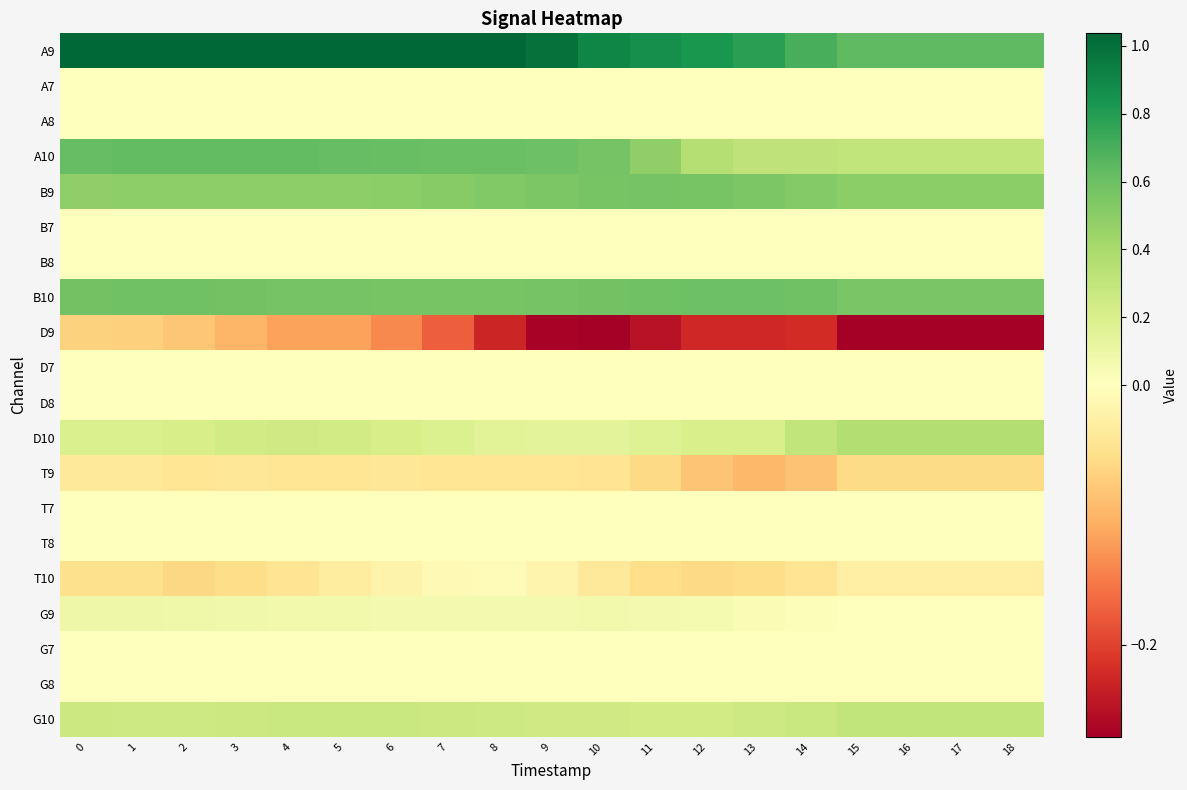

Reading left to right, what are all the values shown in this chart?

A9: 0=1.0	1=1.0	2=1.0	3=1.0	4=1.0	5=1.0	6=1.0	7=1.0	8=1.0	9=1.0	10=0.9	11=0.9	12=0.8	13=0.8	14=0.7	15=0.6	16=0.6	17=0.6	18=0.6
A7: 0=0.0	1=0.0	2=0.0	3=0.0	4=0.0	5=0.0	6=0.0	7=0.0	8=0.0	9=0.0	10=0.0	11=0.0	12=0.0	13=0.0	14=0.0	15=0.0	16=0.0	17=0.0	18=0.0
A8: 0=0.0	1=0.0	2=0.0	3=0.0	4=0.0	5=0.0	6=0.0	7=0.0	8=0.0	9=0.0	10=0.0	11=0.0	12=0.0	13=0.0	14=0.0	15=0.0	16=0.0	17=0.0	18=0.0
A10: 0=0.6	1=0.6	2=0.6	3=0.6	4=0.6	5=0.6	6=0.6	7=0.6	8=0.6	9=0.6	10=0.6	11=0.5	12=0.4	13=0.3	14=0.3	15=0.3	16=0.3	17=0.3	18=0.3
B9: 0=0.5	1=0.5	2=0.5	3=0.5	4=0.5	5=0.5	6=0.5	7=0.5	8=0.5	9=0.5	10=0.6	11=0.6	12=0.6	13=0.5	14=0.5	15=0.5	16=0.5	17=0.5	18=0.5
B7: 0=0.0	1=0.0	2=0.0	3=0.0	4=0.0	5=0.0	6=0.0	7=0.0	8=0.0	9=0.0	10=0.0	11=0.0	12=0.0	13=0.0	14=0.0	15=0.0	16=0.0	17=0.0	18=0.0
B8: 0=0.0	1=0.0	2=0.0	3=0.0	4=0.0	5=0.0	6=0.0	7=0.0	8=0.0	9=0.0	10=0.0	11=0.0	12=0.0	13=0.0	14=0.0	15=0.0	16=0.0	17=0.0	18=0.0
B10: 0=0.6	1=0.6	2=0.6	3=0.6	4=0.6	5=0.6	6=0.6	7=0.6	8=0.6	9=0.6	10=0.6	11=0.6	12=0.6	13=0.6	14=0.6	15=0.6	16=0.6	17=0.6	18=0.6
D9: 0=-0.1	1=-0.1	2=-0.1	3=-0.1	4=-0.1	5=-0.1	6=-0.1	7=-0.2	8=-0.2	9=-0.3	10=-0.3	11=-0.2	12=-0.2	13=-0.2	14=-0.2	15=-0.3	16=-0.3	17=-0.3	18=-0.3
D7: 0=0.0	1=0.0	2=0.0	3=0.0	4=0.0	5=0.0	6=0.0	7=0.0	8=0.0	9=0.0	10=0.0	11=0.0	12=0.0	13=0.0	14=0.0	15=0.0	16=0.0	17=0.0	18=0.0
D8: 0=0.0	1=0.0	2=0.0	3=0.0	4=0.0	5=0.0	6=0.0	7=0.0	8=0.0	9=0.0	10=0.0	11=0.0	12=0.0	13=0.0	14=0.0	15=0.0	16=0.0	17=0.0	18=0.0
D10: 0=0.2	1=0.2	2=0.2	3=0.2	4=0.2	5=0.2	6=0.2	7=0.2	8=0.2	9=0.1	10=0.1	11=0.2	12=0.2	13=0.2	14=0.3	15=0.4	16=0.4	17=0.4	18=0.4
T9: 0=-0.0	1=-0.0	2=-0.0	3=-0.0	4=-0.0	5=-0.0	6=-0.0	7=-0.0	8=-0.0	9=-0.0	10=-0.0	11=-0.1	12=-0.1	13=-0.1	14=-0.1	15=-0.1	16=-0.1	17=-0.1	18=-0.1
T7: 0=0.0	1=0.0	2=0.0	3=0.0	4=0.0	5=0.0	6=0.0	7=0.0	8=0.0	9=0.0	10=0.0	11=0.0	12=0.0	13=0.0	14=0.0	15=0.0	16=0.0	17=0.0	18=0.0
T8: 0=0.0	1=0.0	2=0.0	3=0.0	4=0.0	5=0.0	6=0.0	7=0.0	8=0.0	9=0.0	10=0.0	11=0.0	12=0.0	13=0.0	14=0.0	15=0.0	16=0.0	17=0.0	18=0.0
T10: 0=-0.1	1=-0.1	2=-0.1	3=-0.1	4=-0.0	5=-0.0	6=-0.0	7=-0.0	8=-0.0	9=-0.0	10=-0.0	11=-0.1	12=-0.1	13=-0.1	14=-0.0	15=-0.0	16=-0.0	17=-0.0	18=-0.0
G9: 0=0.1	1=0.1	2=0.1	3=0.1	4=0.1	5=0.1	6=0.1	7=0.1	8=0.1	9=0.1	10=0.1	11=0.1	12=0.1	13=0.0	14=0.0	15=0.0	16=0.0	17=0.0	18=0.0
G7: 0=0.0	1=0.0	2=0.0	3=0.0	4=0.0	5=0.0	6=0.0	7=0.0	8=0.0	9=0.0	10=0.0	11=0.0	12=0.0	13=0.0	14=0.0	15=0.0	16=0.0	17=0.0	18=0.0
G8: 0=0.0	1=0.0	2=0.0	3=0.0	4=0.0	5=0.0	6=0.0	7=0.0	8=0.0	9=0.0	10=0.0	11=0.0	12=0.0	13=0.0	14=0.0	15=0.0	16=0.0	17=0.0	18=0.0
G10: 0=0.3	1=0.3	2=0.3	3=0.3	4=0.3	5=0.3	6=0.3	7=0.3	8=0.3	9=0.2	10=0.2	11=0.2	12=0.2	13=0.3	14=0.3	15=0.3	16=0.3	17=0.3	18=0.3